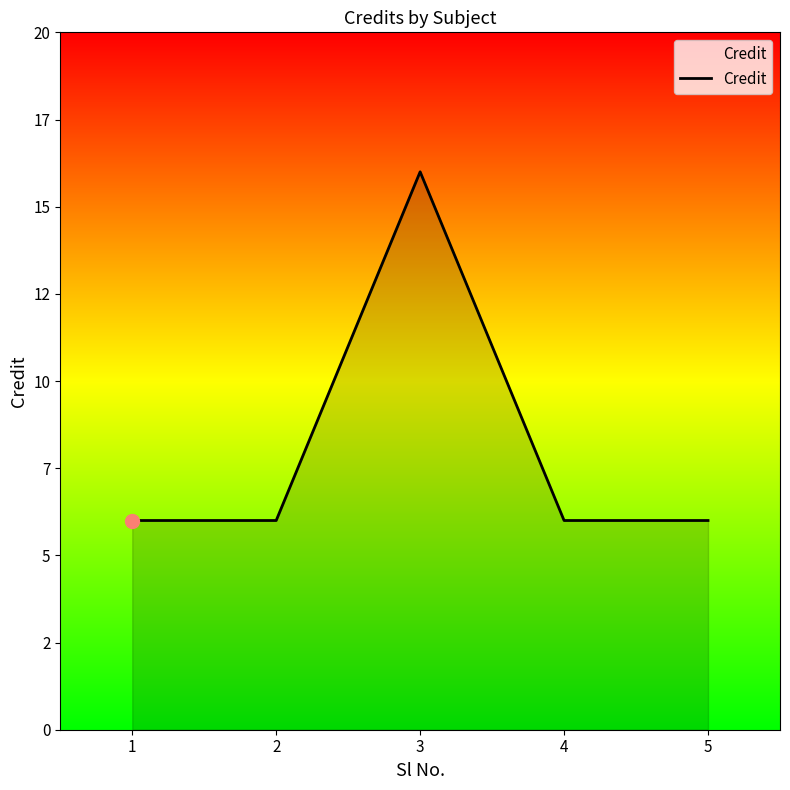

The chart shows a value of 6 at 4. True or false?

True